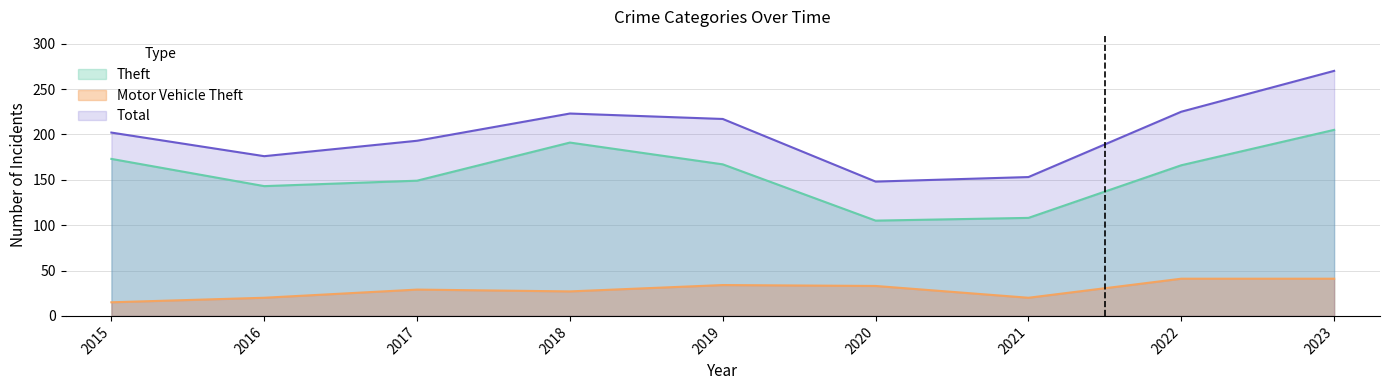

How many data points in Motor Vehicle Theft are less than 29?

4